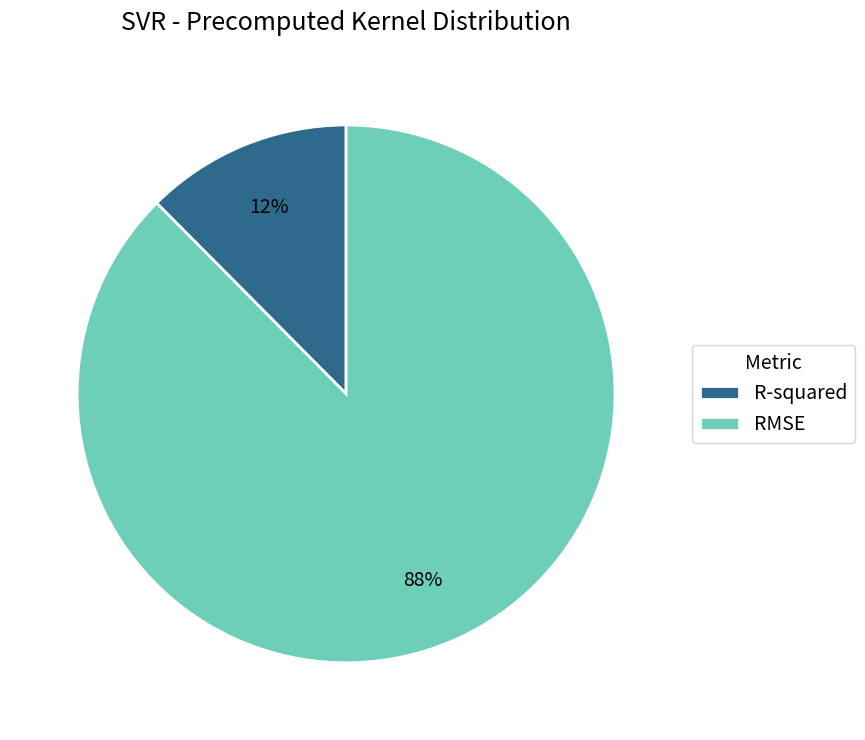

Count the number of slices in the pie.

2